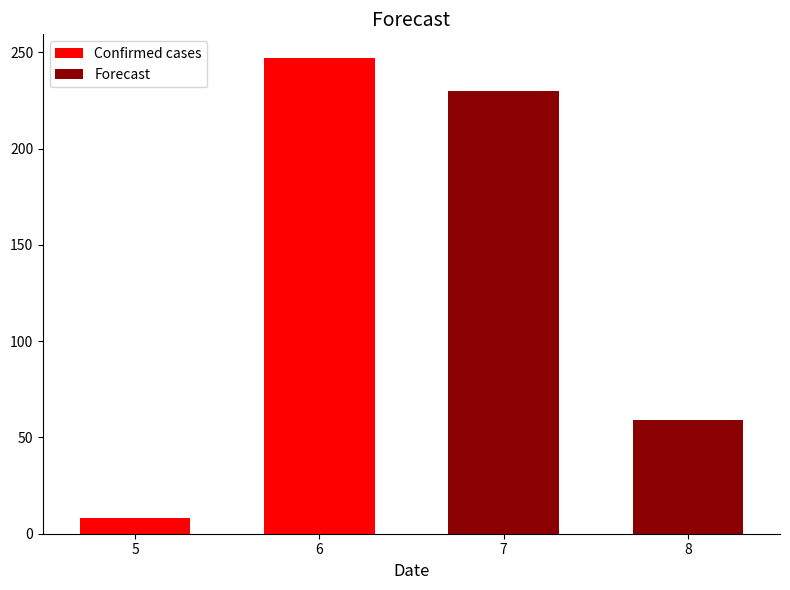

Rank the categories by Confirmed cases value from lowest to highest.

5, 6